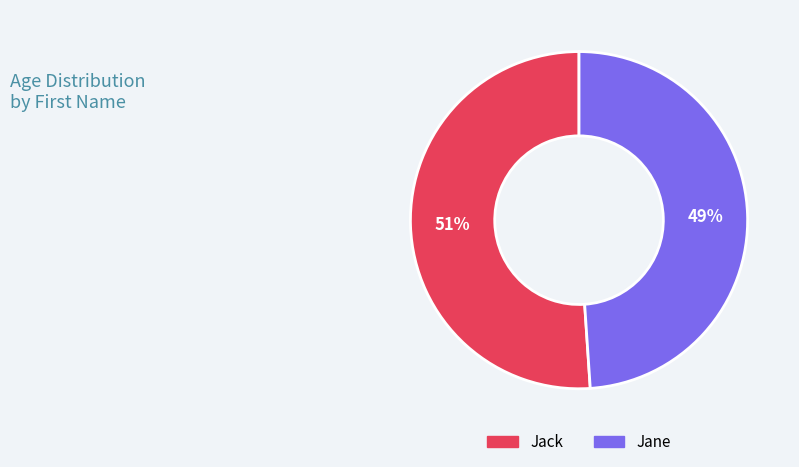

Which slice represents more than half of the pie?

Jack